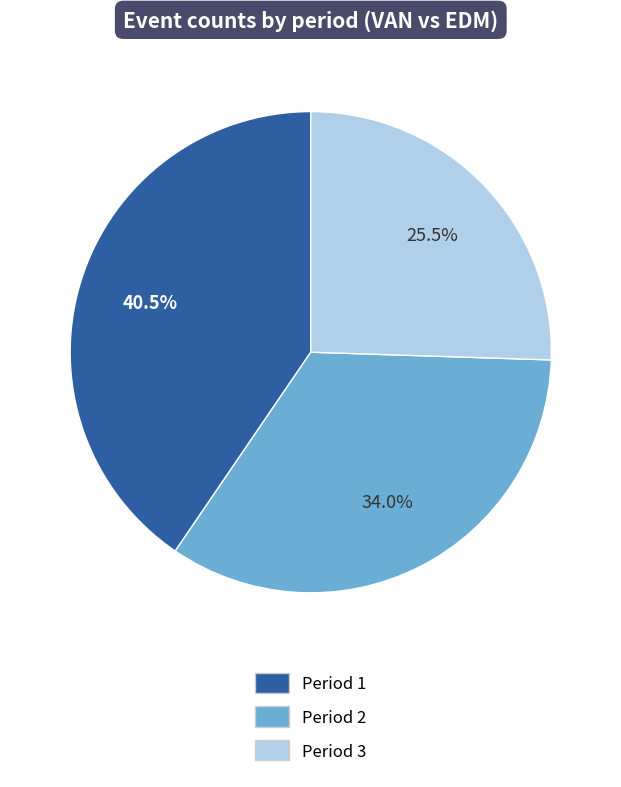

To the nearest percent, what portion does Period 2 represent?

34%